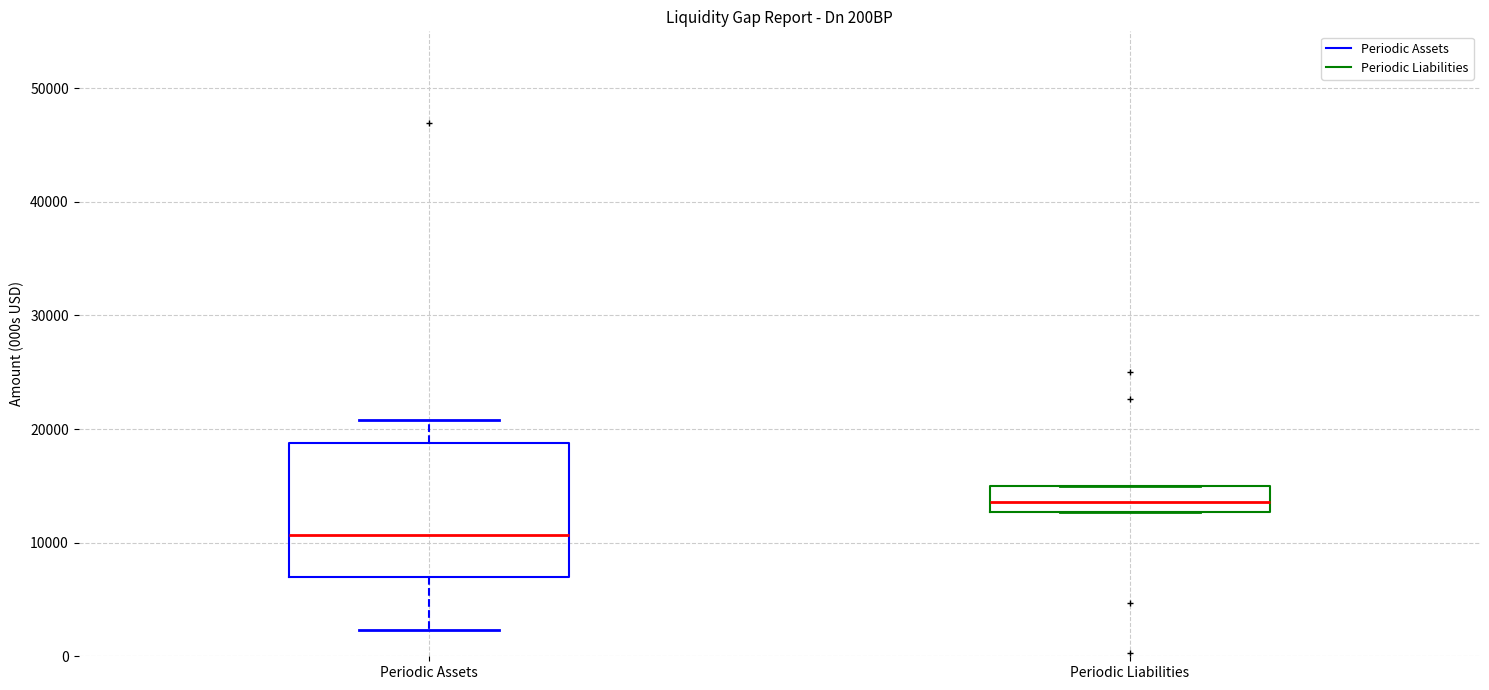

Where is the upper edge of the box for Periodic Assets on the y-axis? The values are not printed on the chart, so give them approximately, as read against the axis.

19000